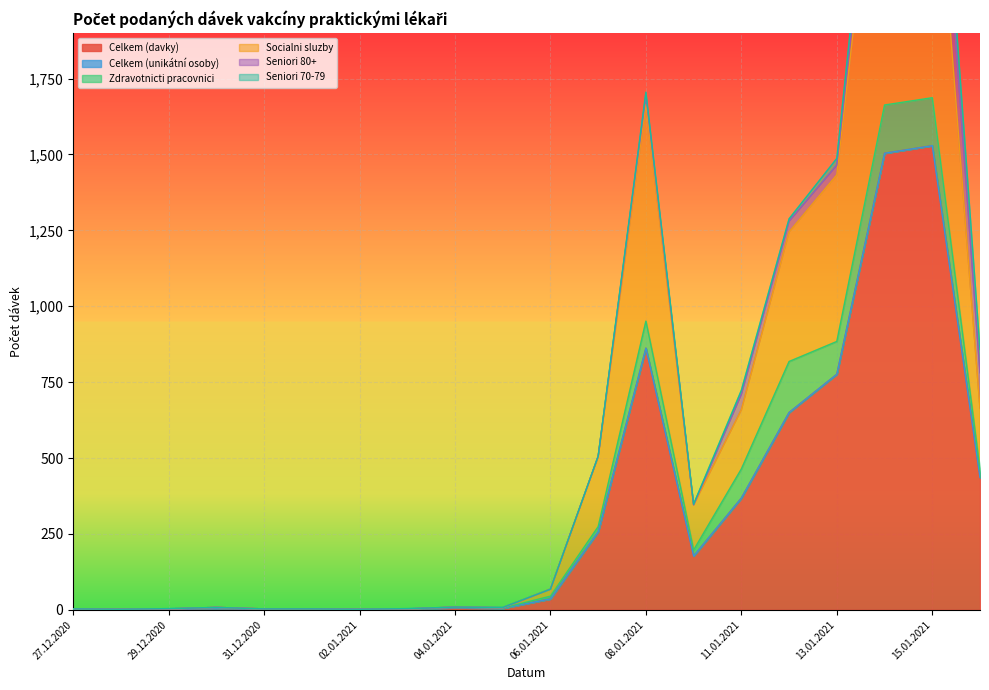

Between 09.01.2021 and 12.01.2021, which is larger?

12.01.2021